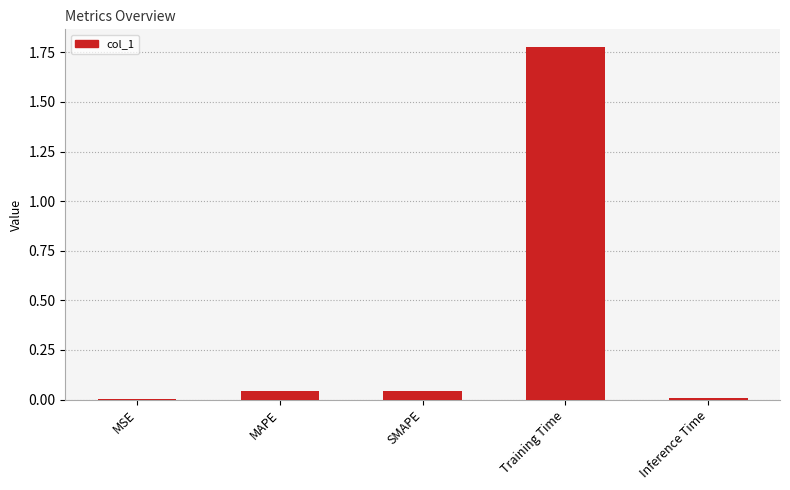

Which label corresponds to the largest value in the chart?

Training Time